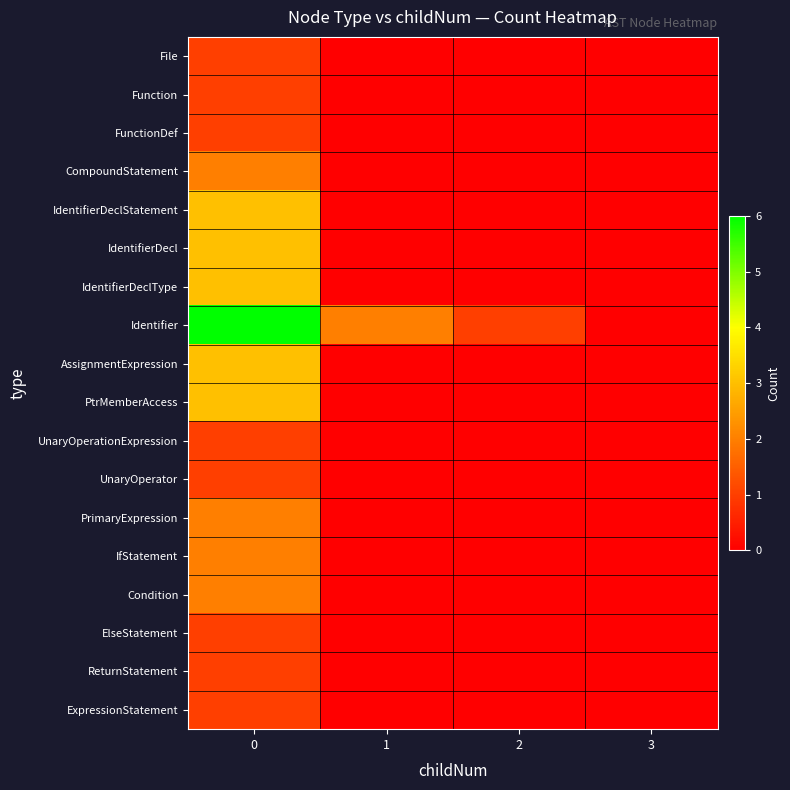

Between 2 and 3, which series saw the biggest shift?

Identifier